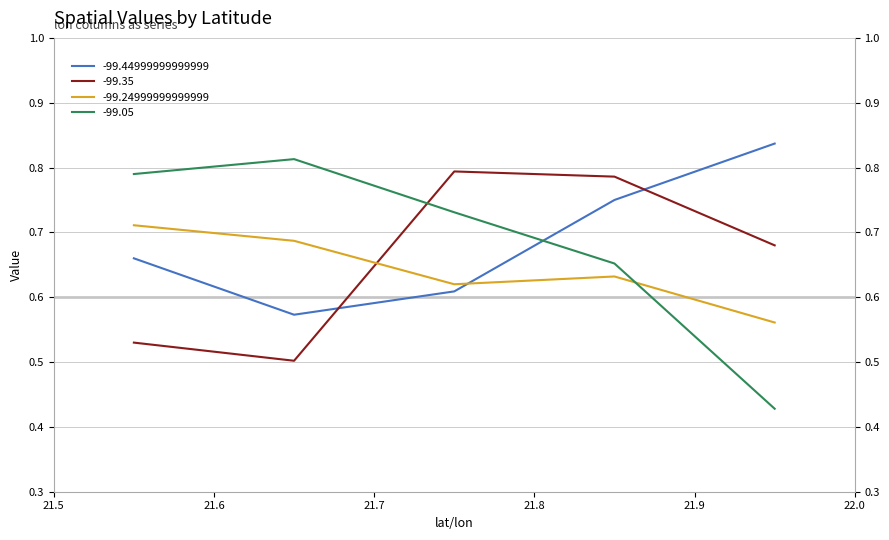

What are all the series names shown in the legend?

-99.44999999999999, -99.35, -99.24999999999999, -99.05